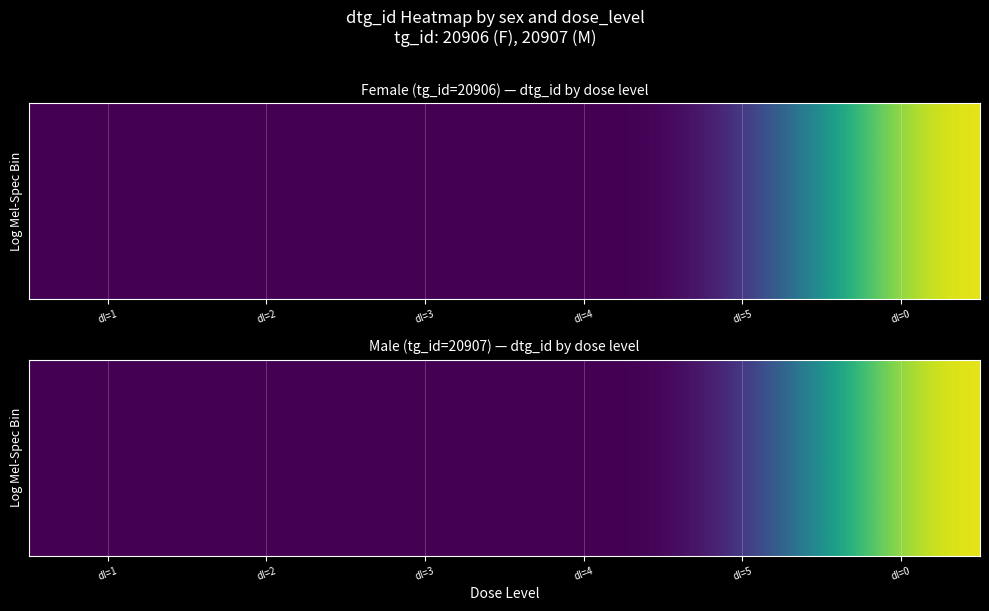

What is the difference between the maximum and minimum values?

938582